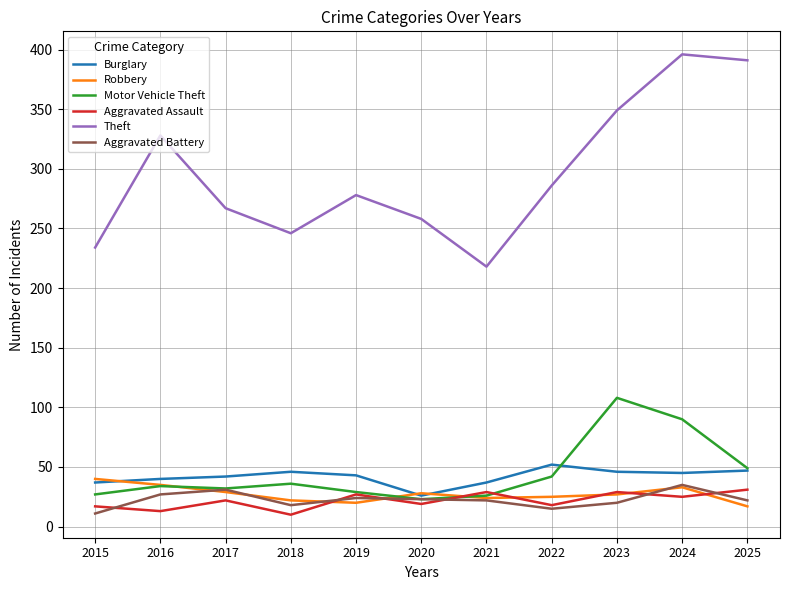

The Aggravated Assault series shows 45 at 2021. True or false?

False